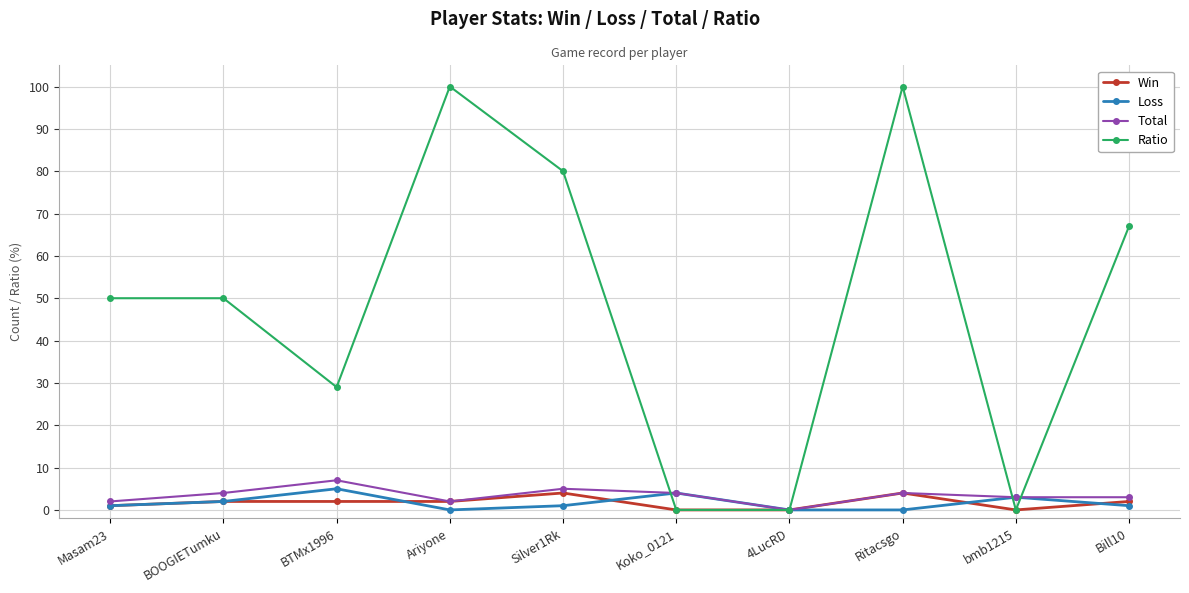

What is the highest value of the Loss series?

5